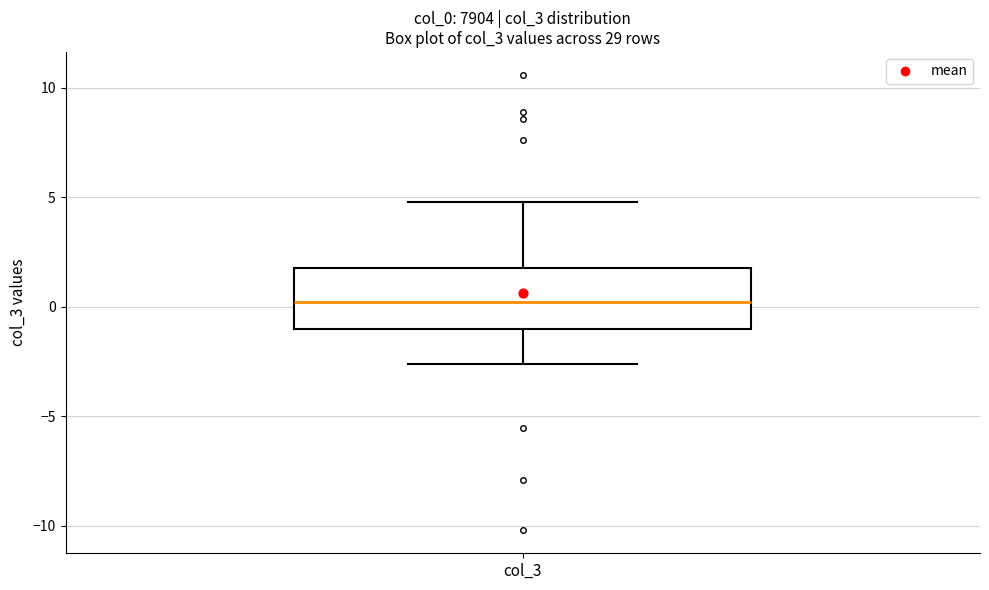

Where is the upper edge of the box for col_3 on the y-axis? The values are not printed on the chart, so give them approximately, as read against the axis.

2.0